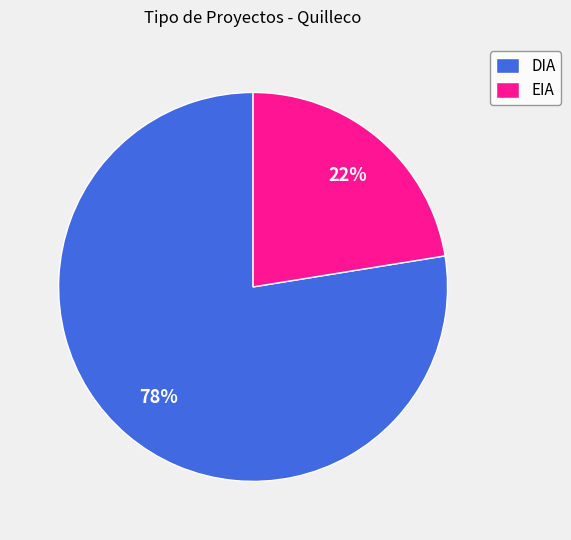

To the nearest percent, what is the combined percentage of EIA and DIA?

100%